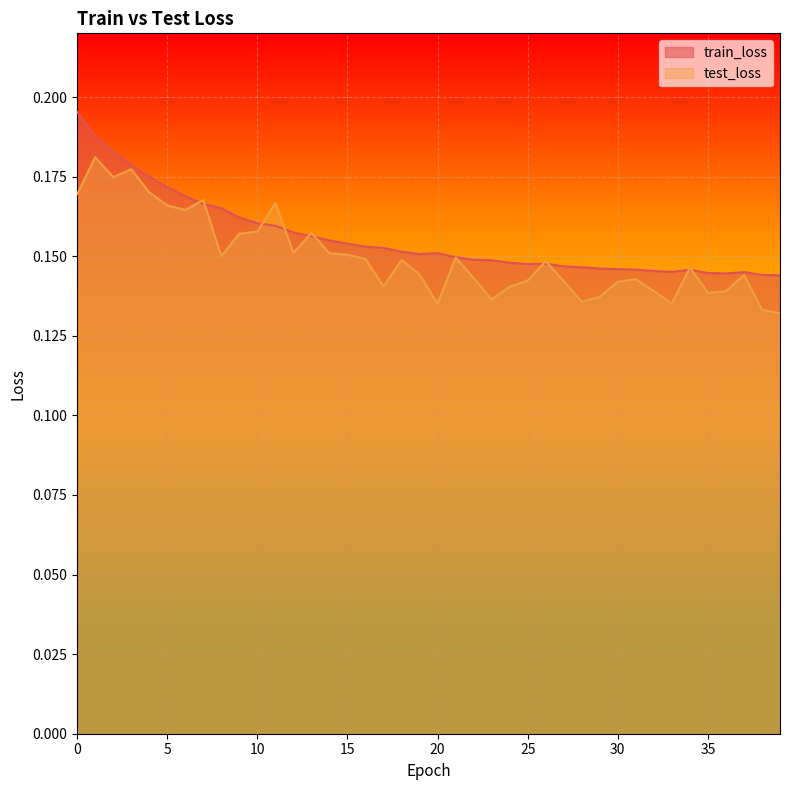

Read the train_loss value at 5.

0.2